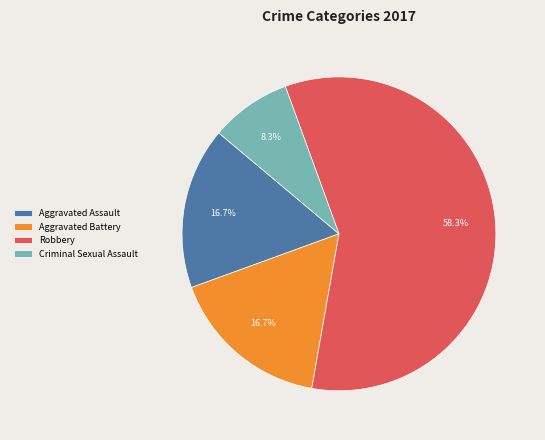

Which category has the smallest portion of the pie?

Criminal Sexual Assault